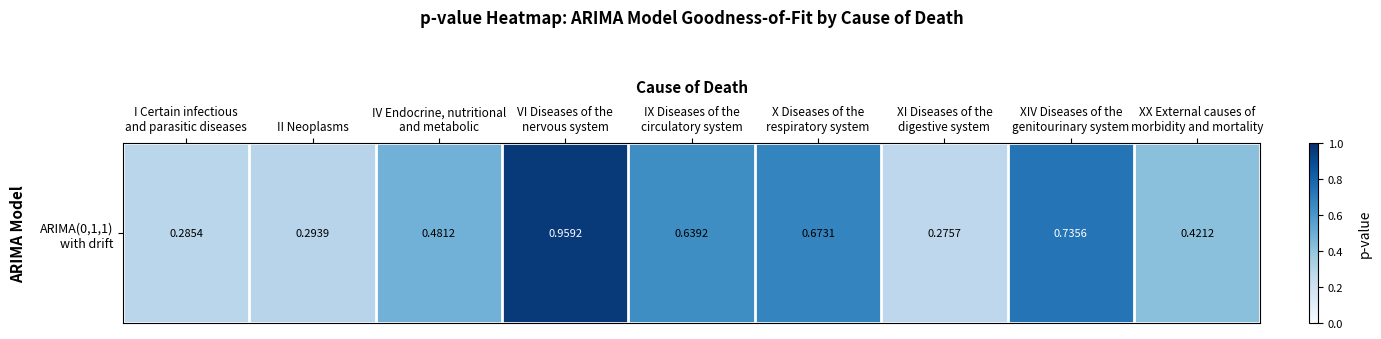

What is the change in value from XI Diseases of the
digestive system to XX External causes of
morbidity and mortality?

+0.1